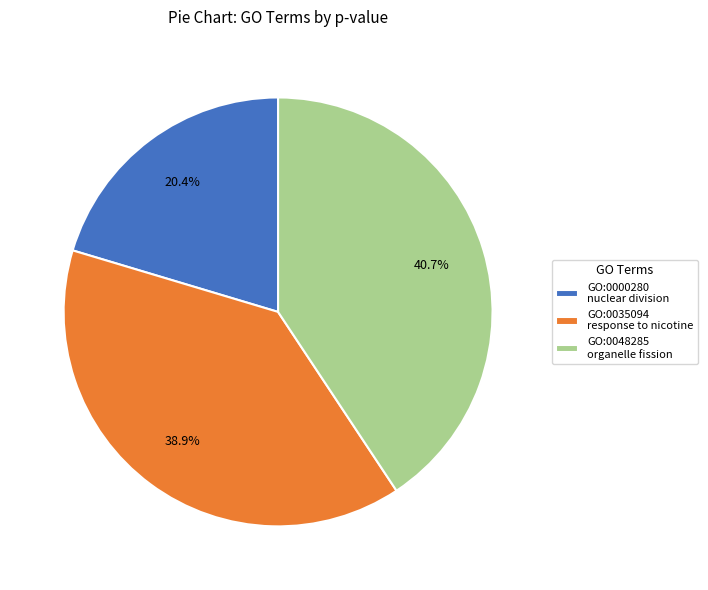

Is there any slice that represents more than half of the pie?

No